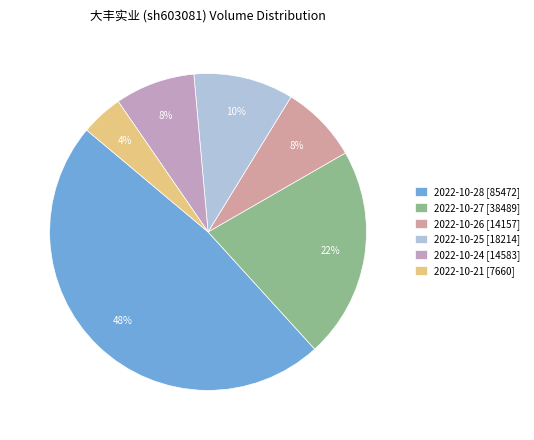

Does 2022-10-26 represent more than half of the total?

No